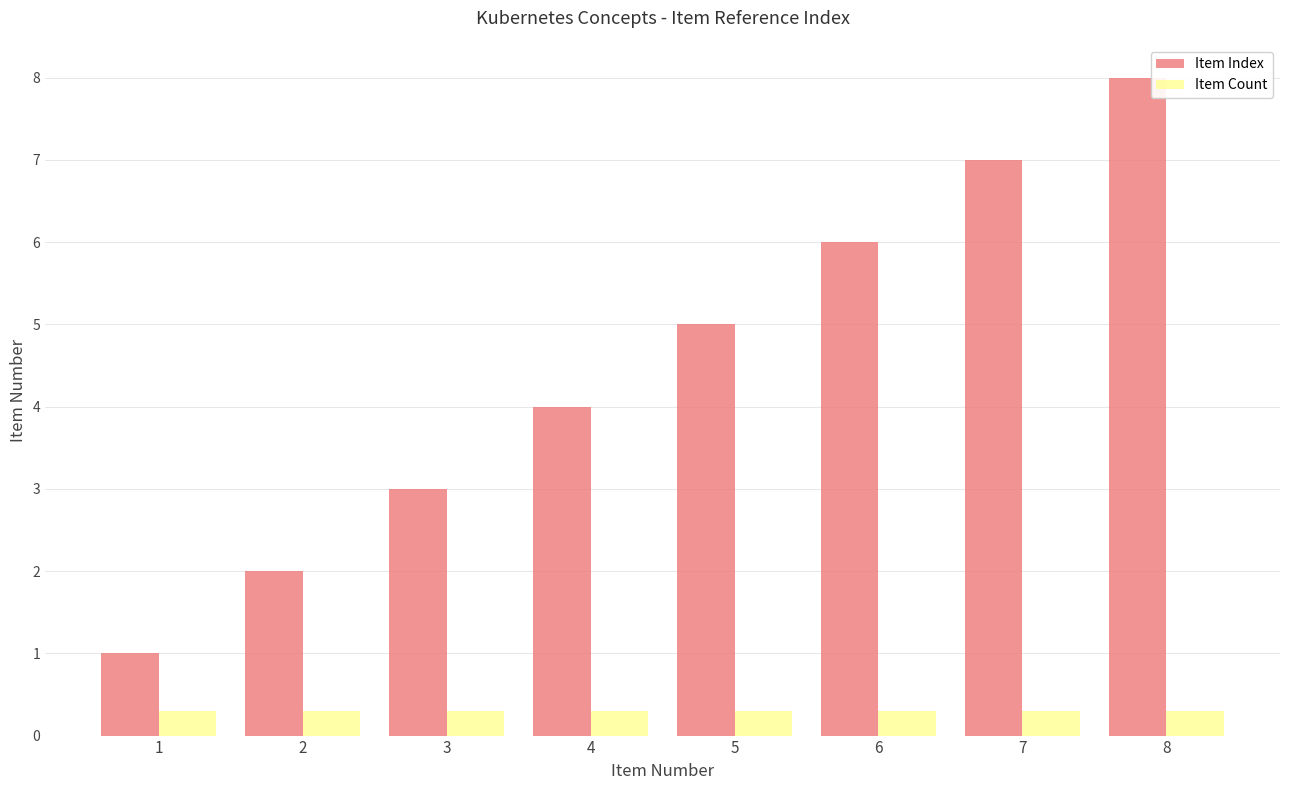

How many data points does each series have?

8